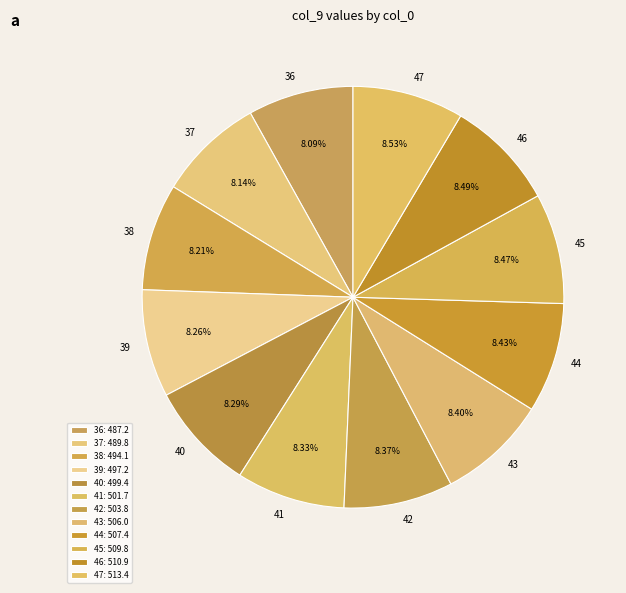

What percentage is the 36 slice, to the nearest percent?

8%